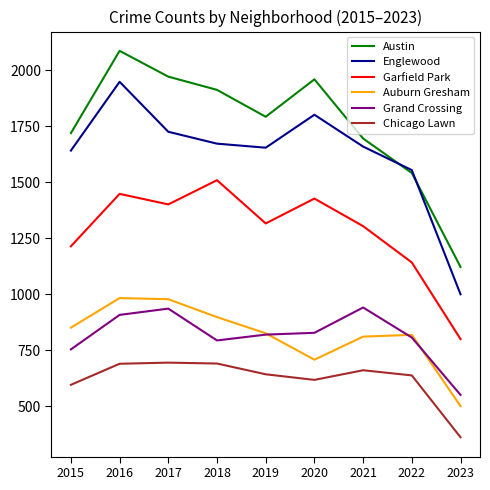

Which series changed the most between 2015 and 2021?

Grand Crossing